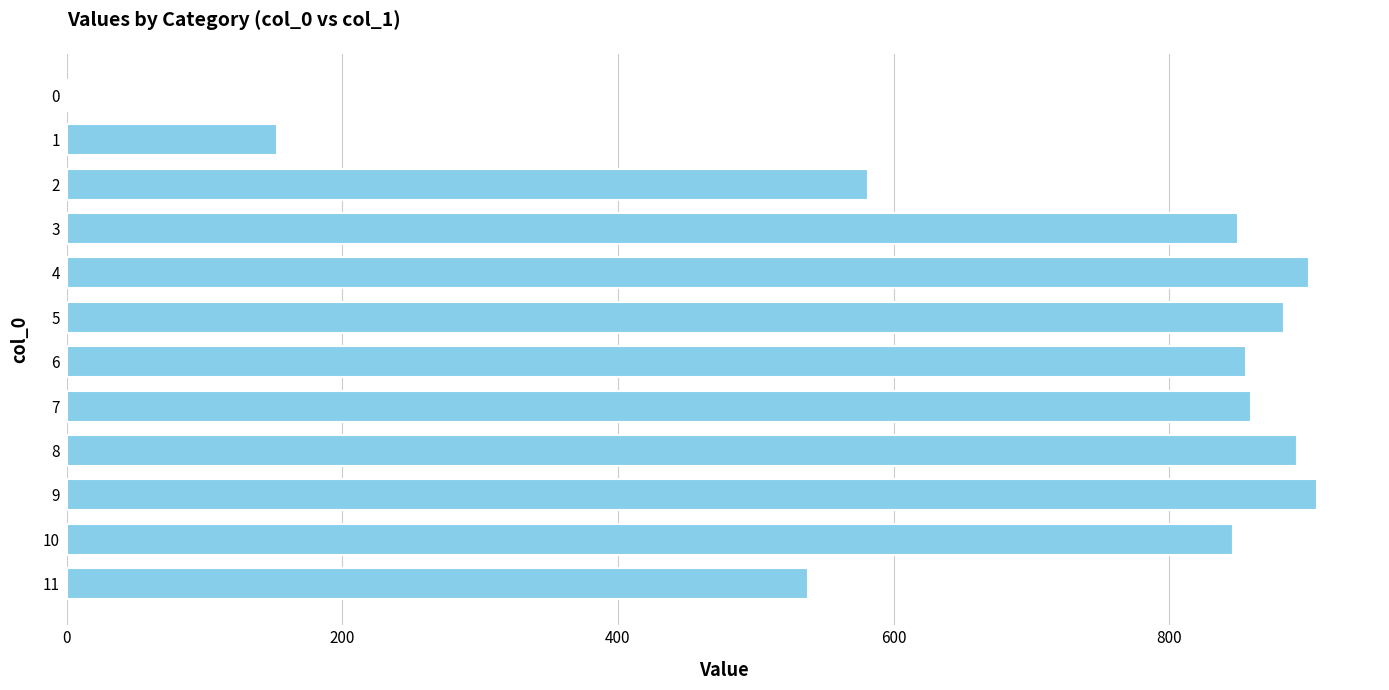

How many distinct data groups are displayed?

1